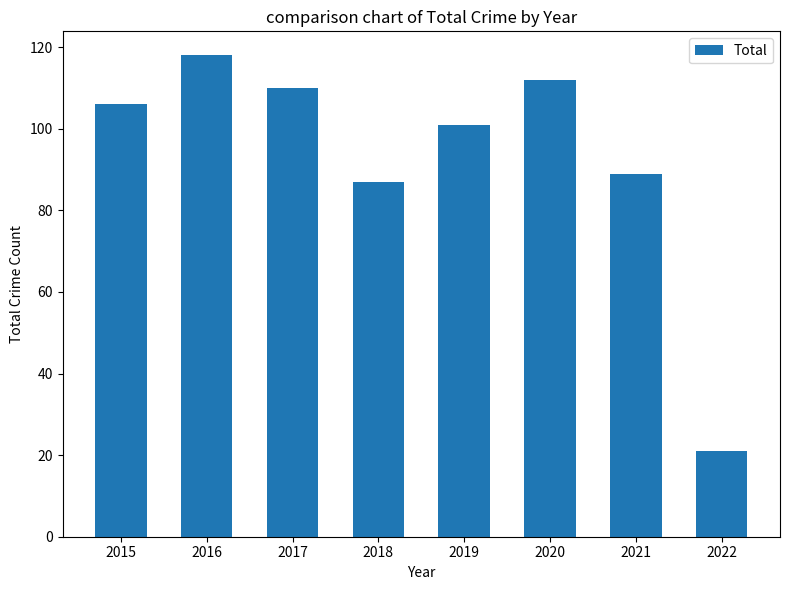

Which label corresponds to the smallest value in the chart?

2022